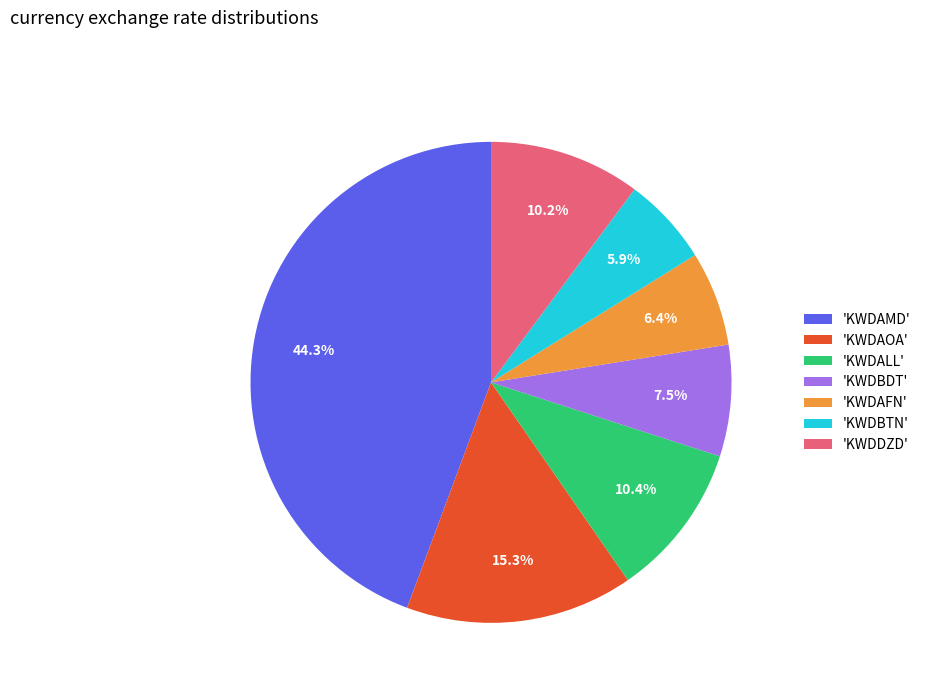

Count the number of slices in the pie.

7